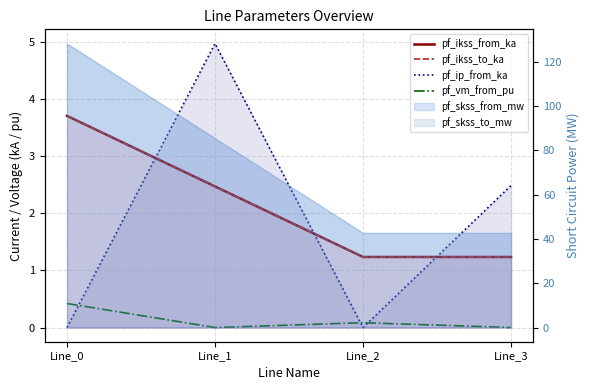

Count the number of categories in the chart.

4